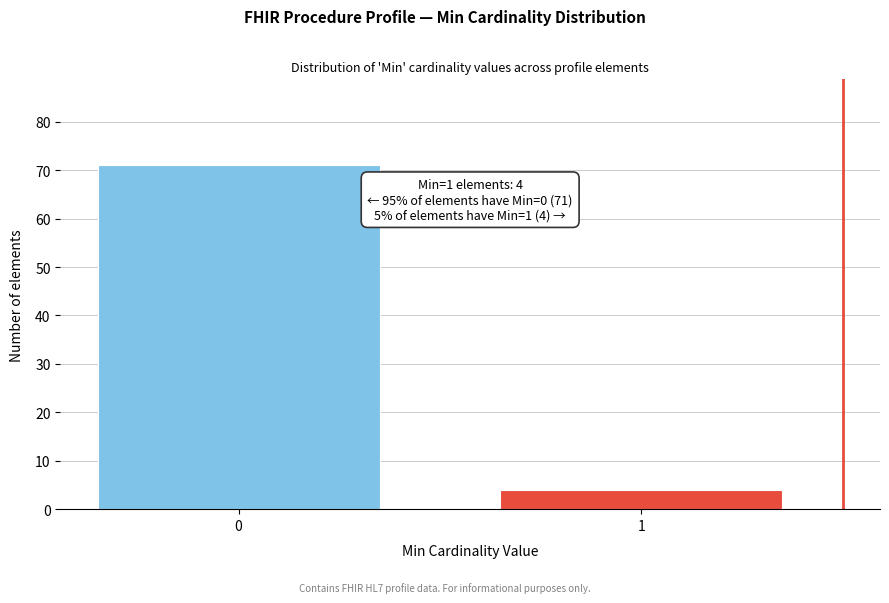

Reading left to right, what are all the values shown in this chart?

71	4